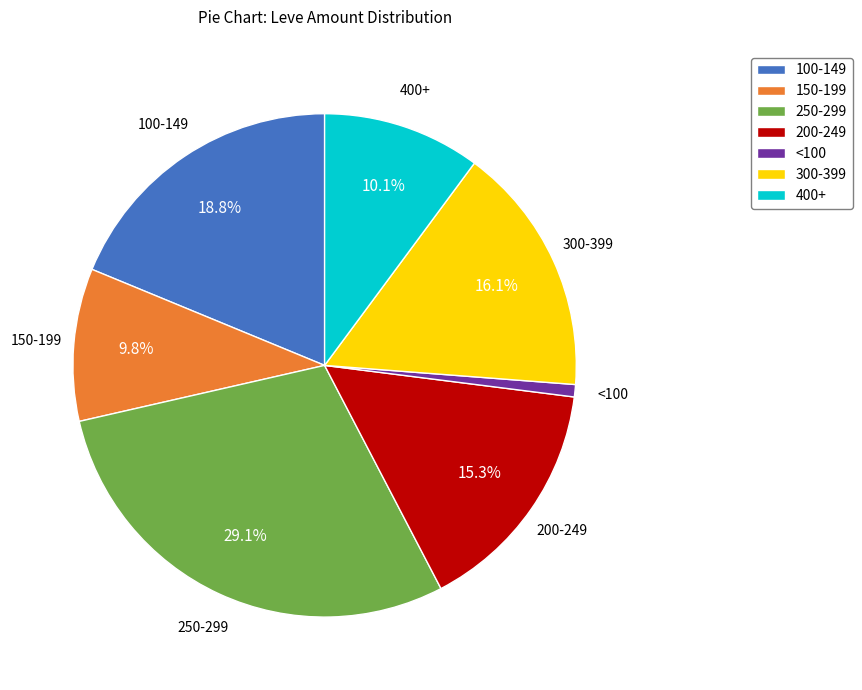

Combined, do <100 and 200-249 account for over 50%?

No